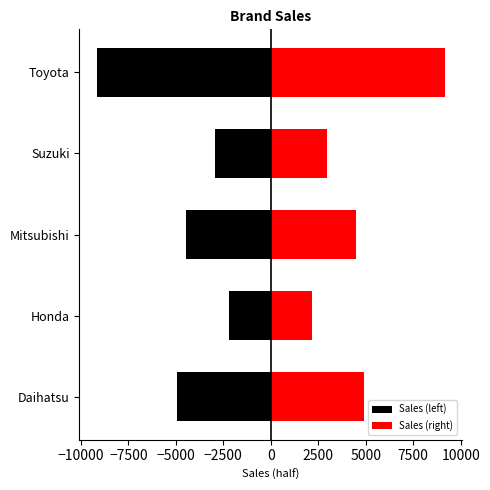

What is the value of the Sales (left) bar at the 3rd from the left?

-4491.0